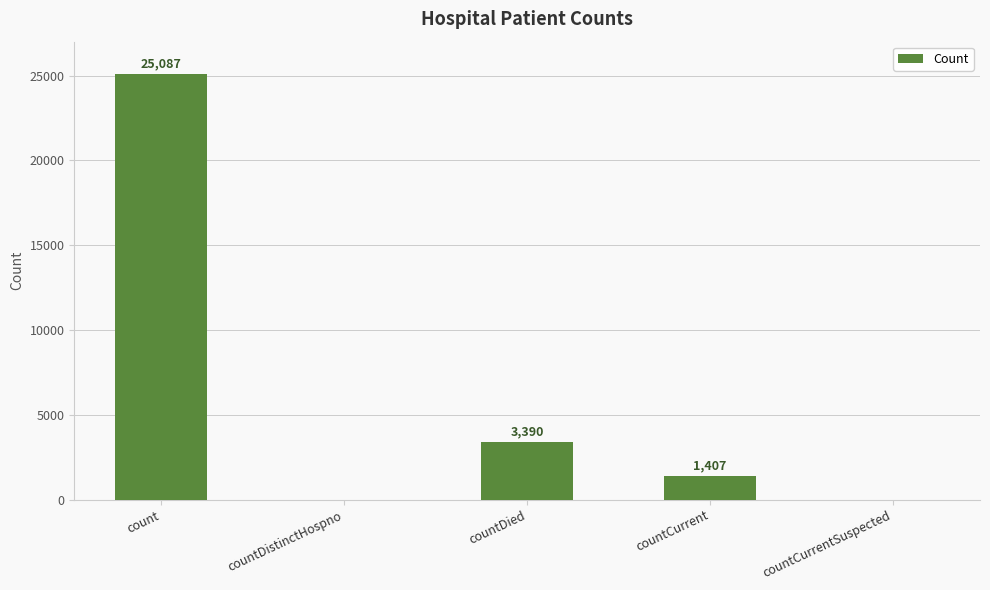

What is the difference between the values at countDied and count?

21697